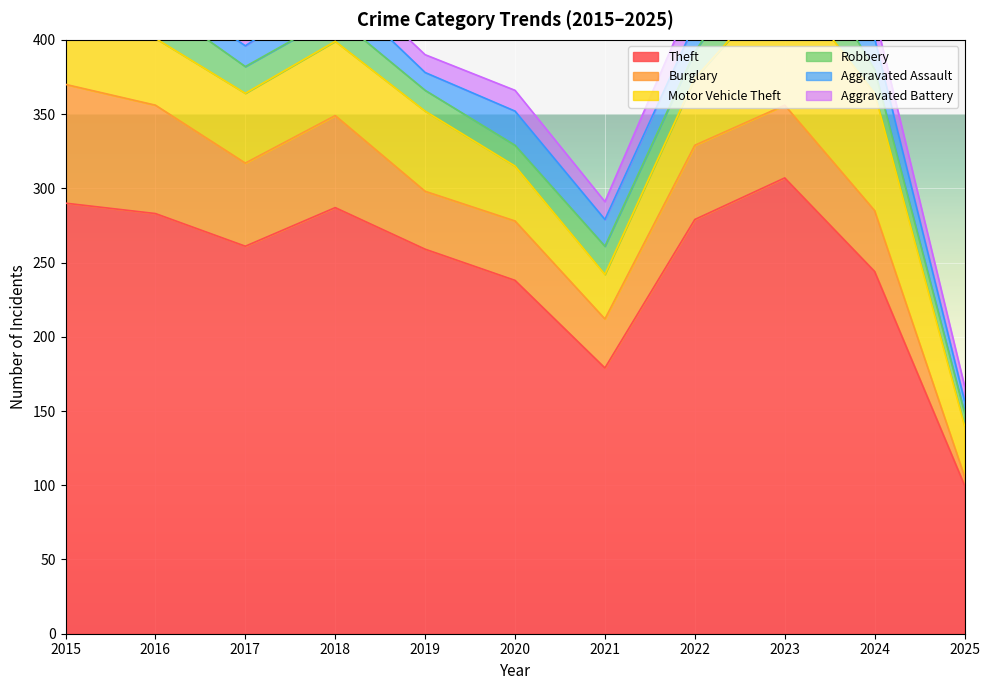

How many intersections are there between Burglary and Robbery?

1